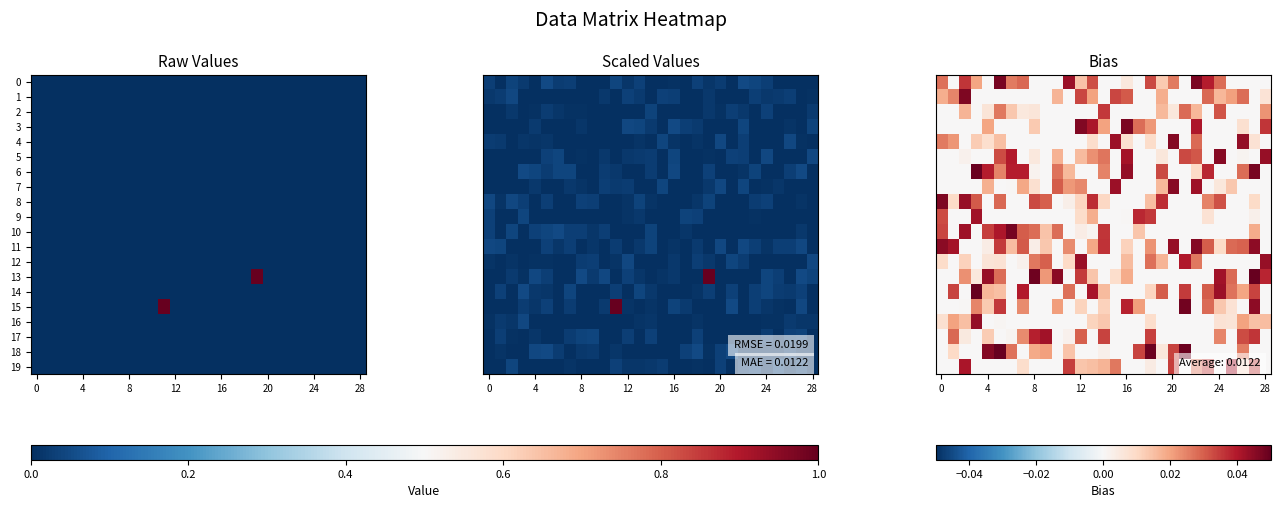

True or false: 9 has a value of 0.0 at 28.

True